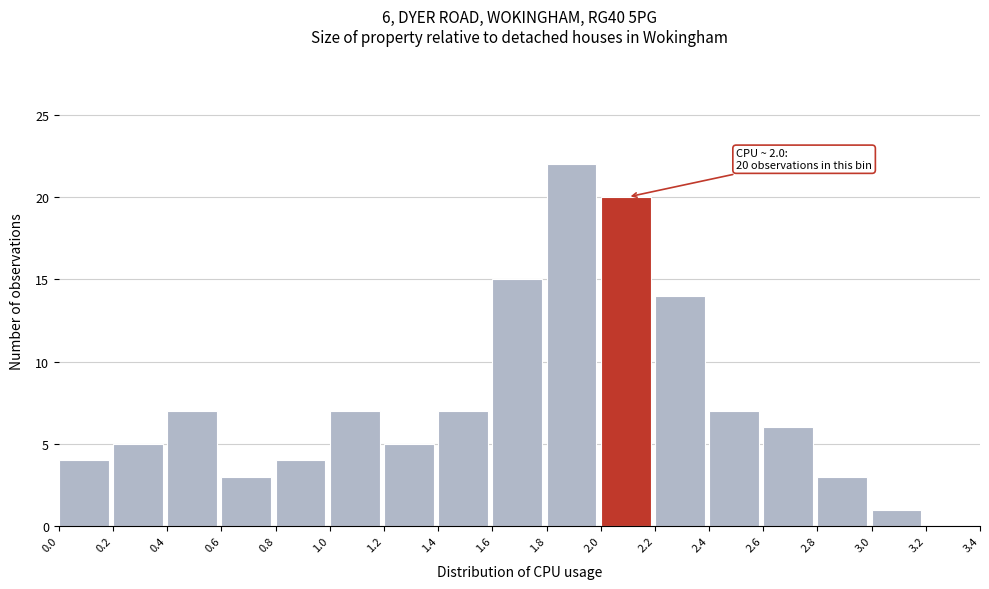

Which range on the x-axis has the tallest bar?

1.8 to 2.0